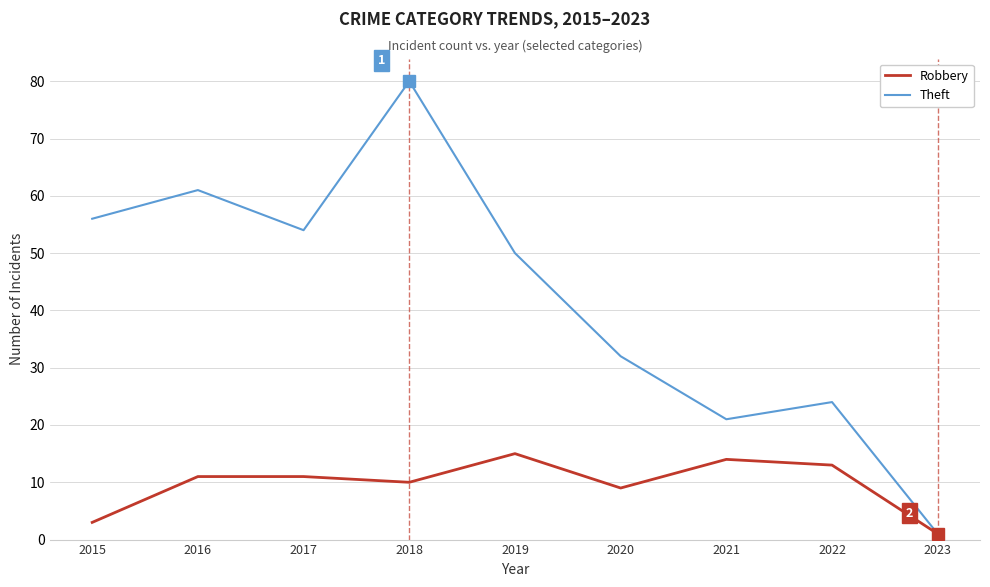

What is the average value of the Theft series?

42